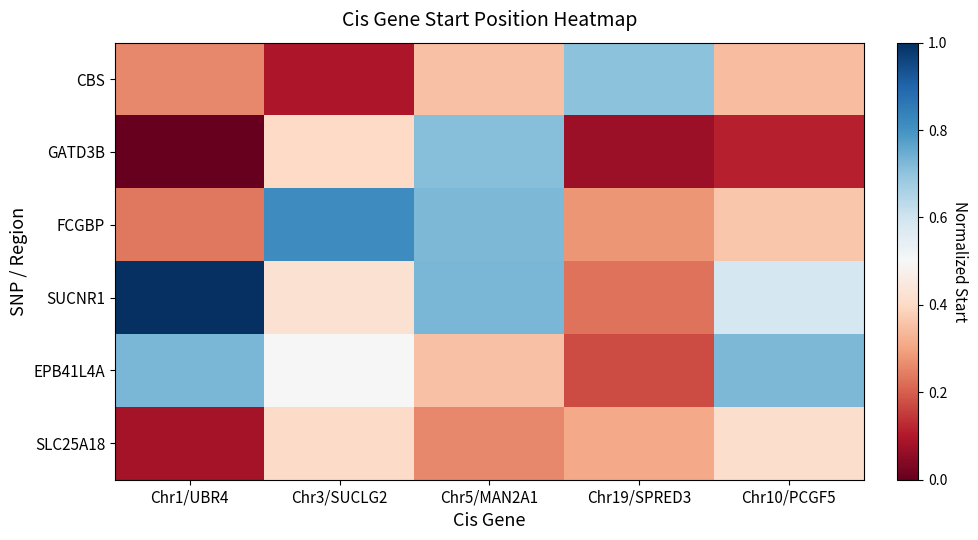

How many categories are shown in the chart?

5